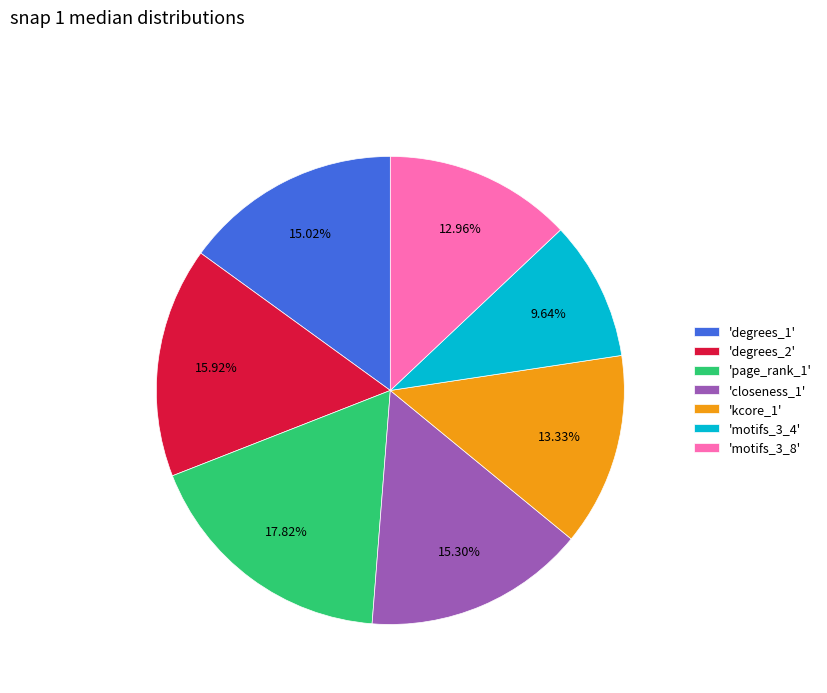

Which slice is the largest?

'page_rank_1'